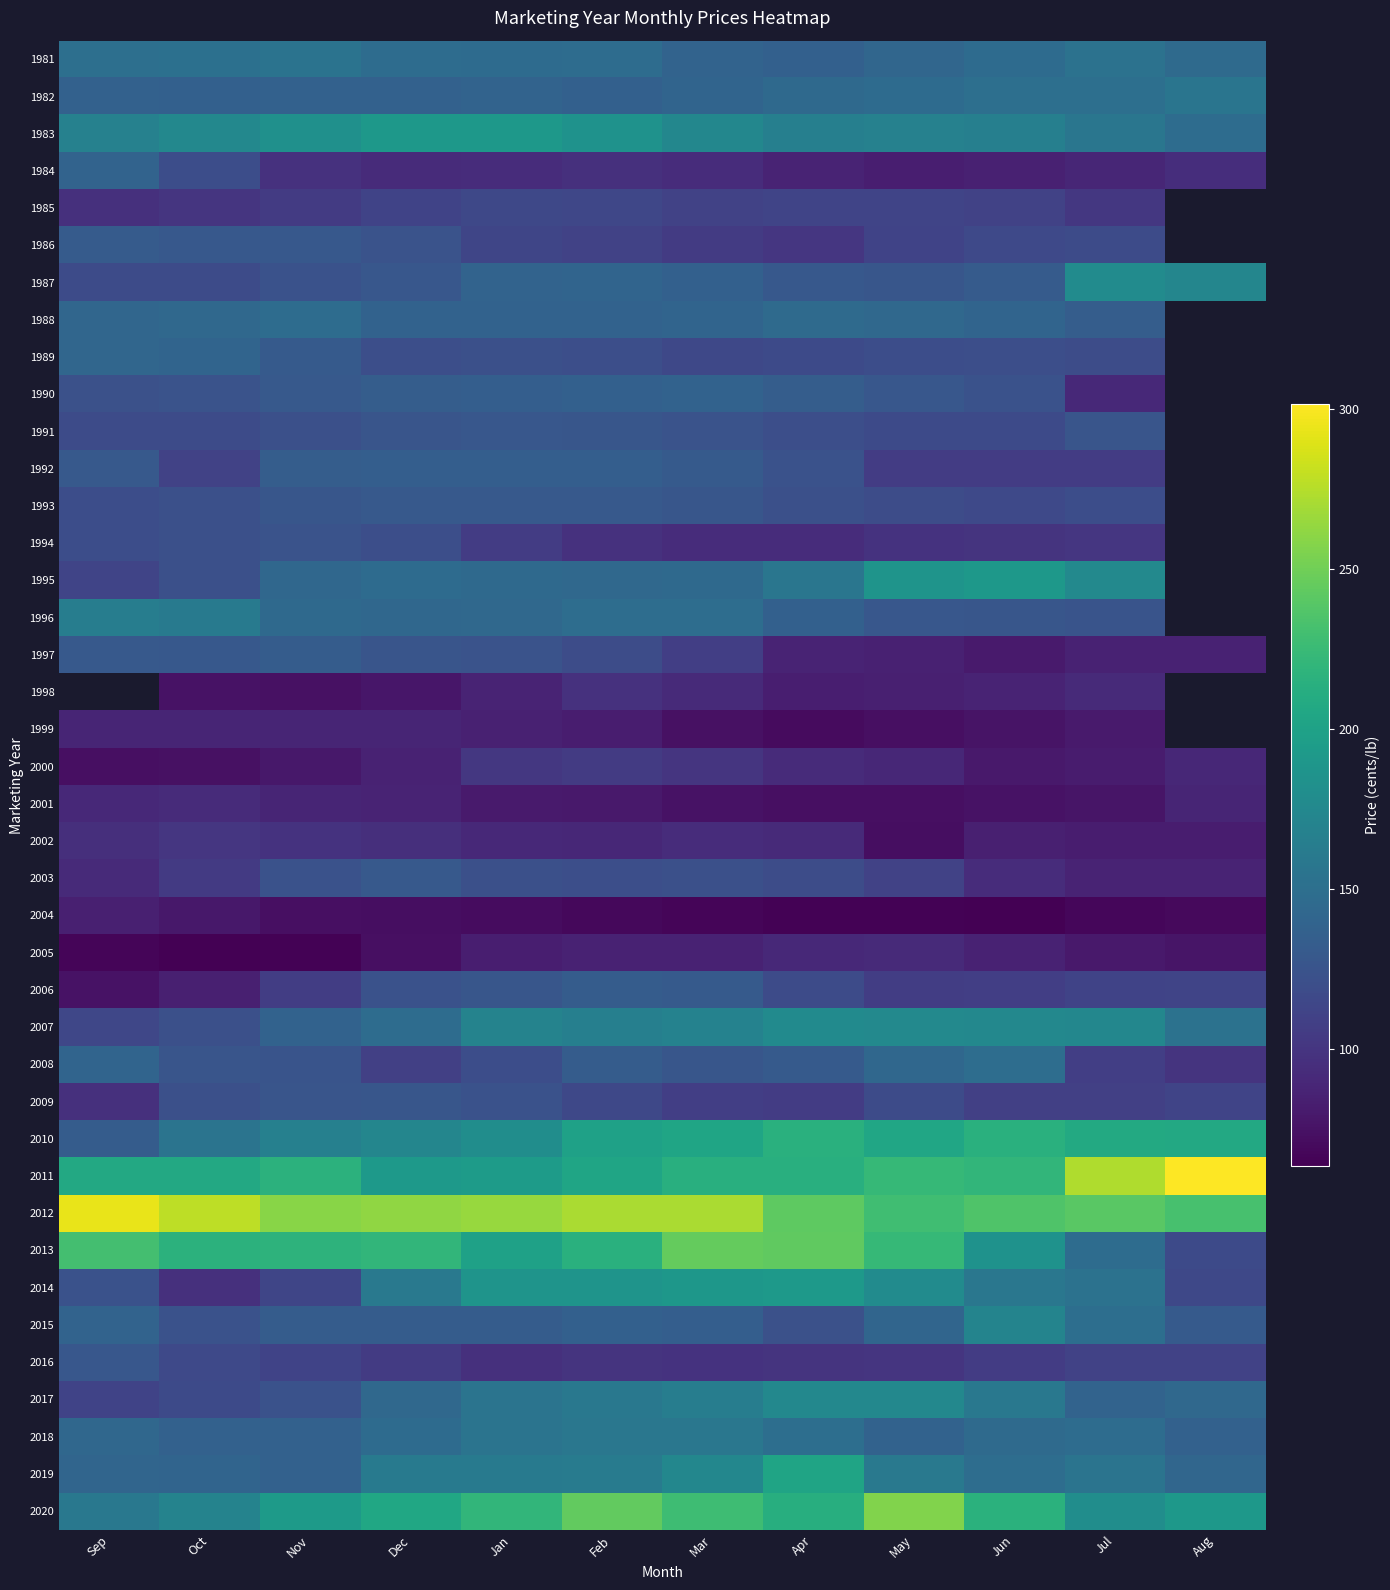

How many data points in 1994 are above 105?

5